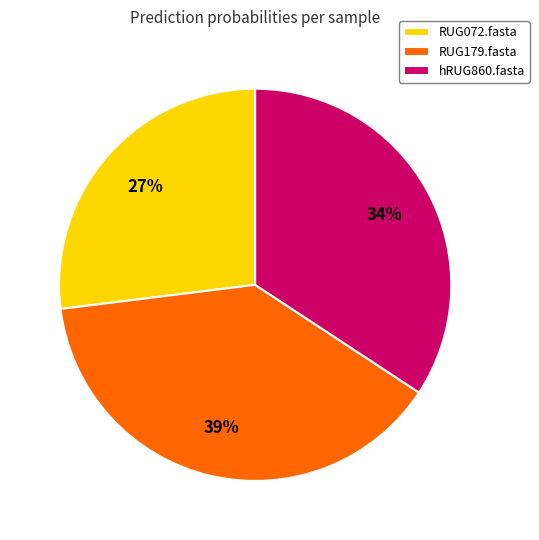

Between hRUG860.fasta and RUG179.fasta, which is larger?

RUG179.fasta